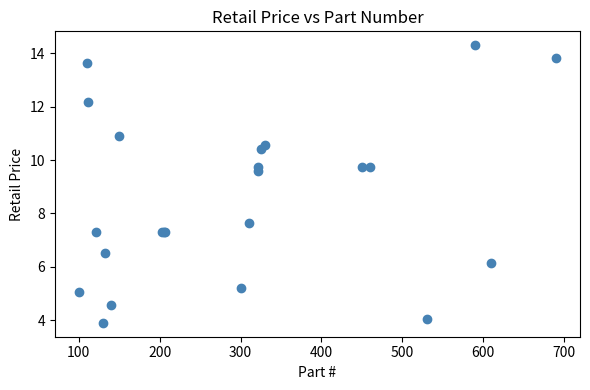

What Y value in the scatter plot is closest to 9?

9.6